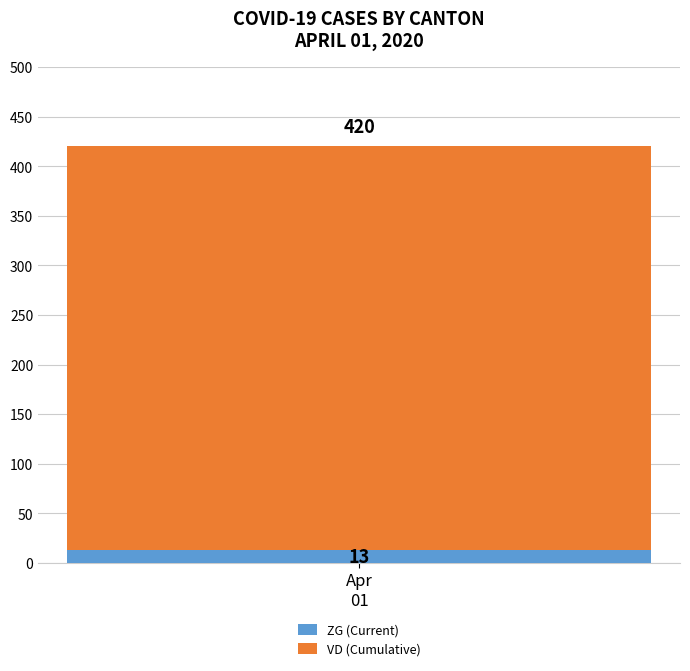

Reading right to left, list the values for the ZG (Current) series.

13